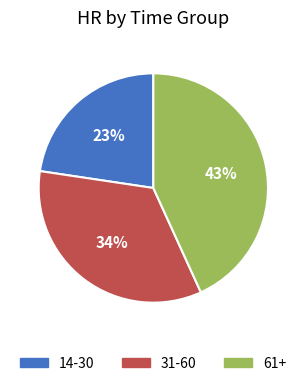

Rank the categories by value from highest to lowest.

61+, 31-60, 14-30